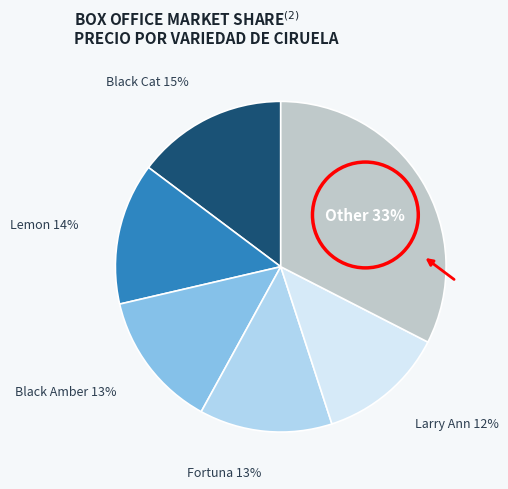

Is it true that Lemon is 9% of the pie?

False